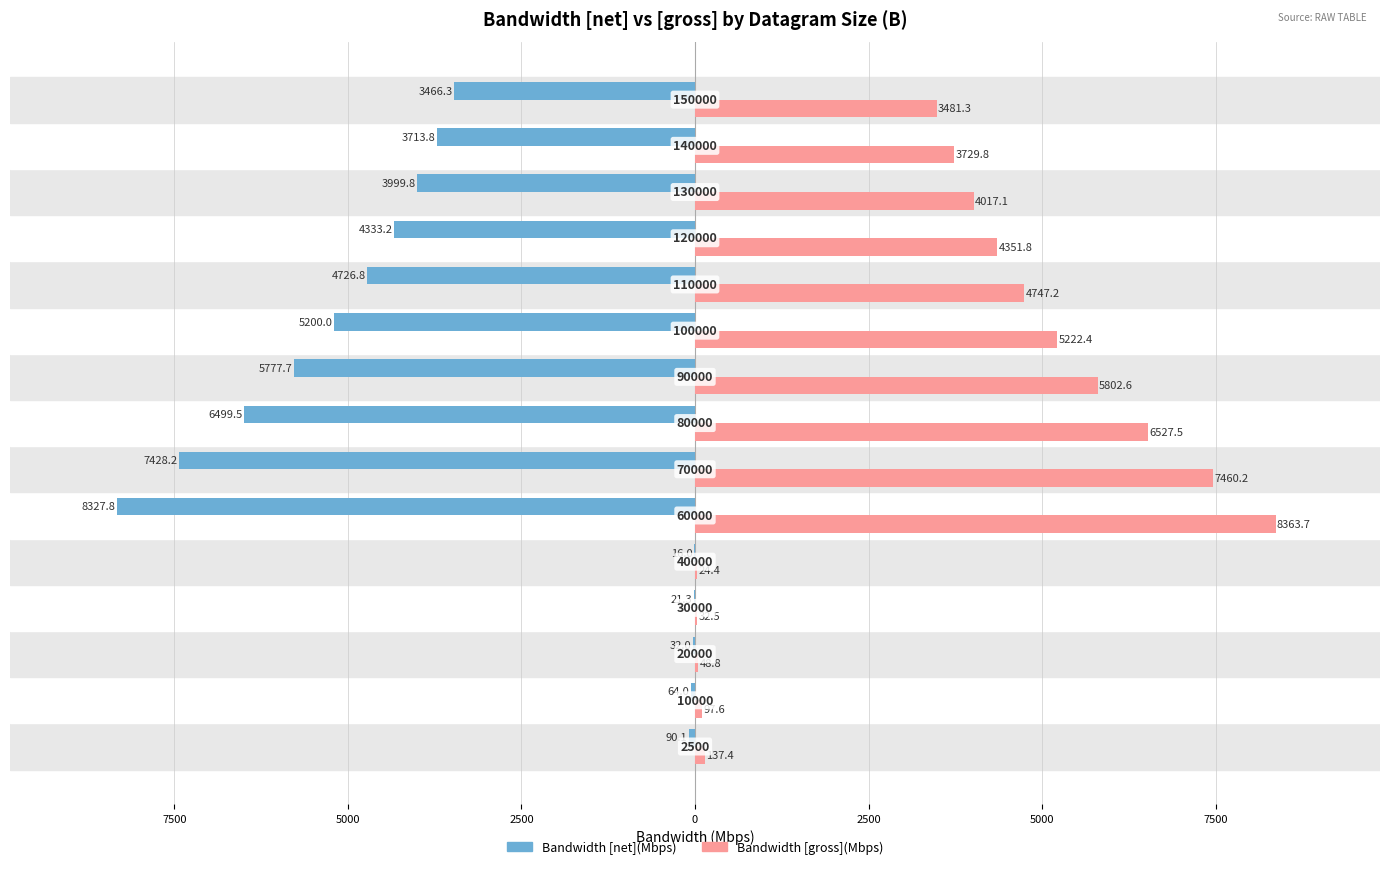

What is the sum of all Bandwidth [net](Mbps) values?

-53696.6